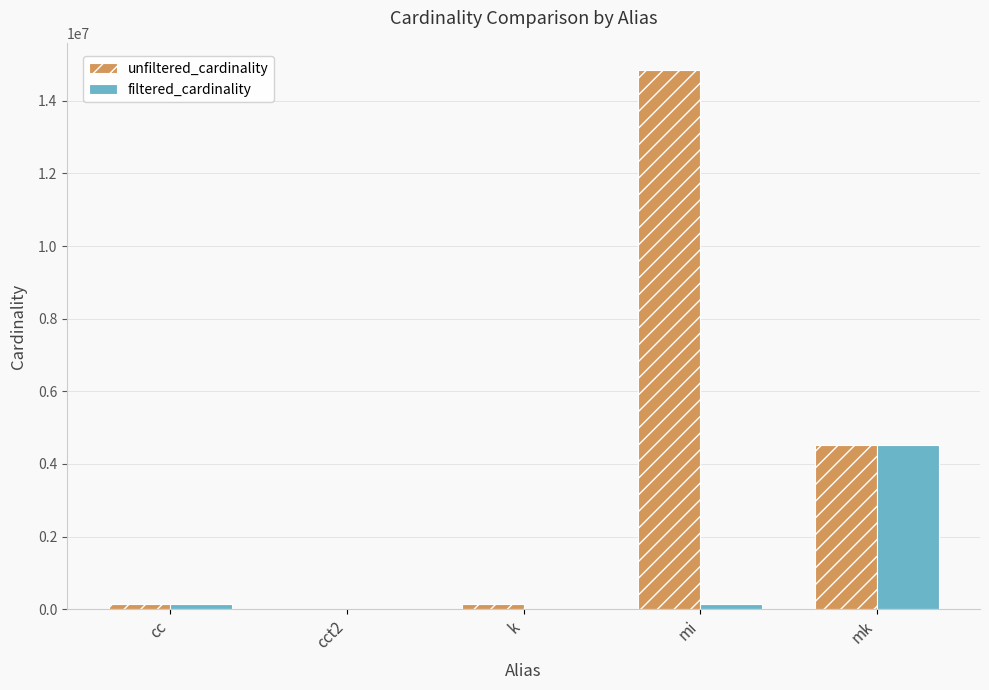

Is it true that filtered_cardinality equals 2277733 at mk?

False